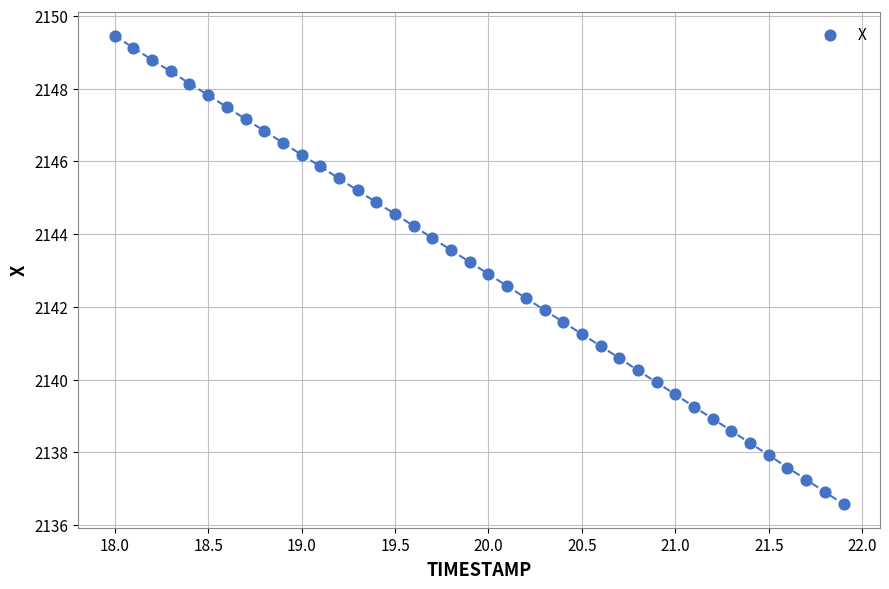

What is the range of Y values (max minus min)?

12.9